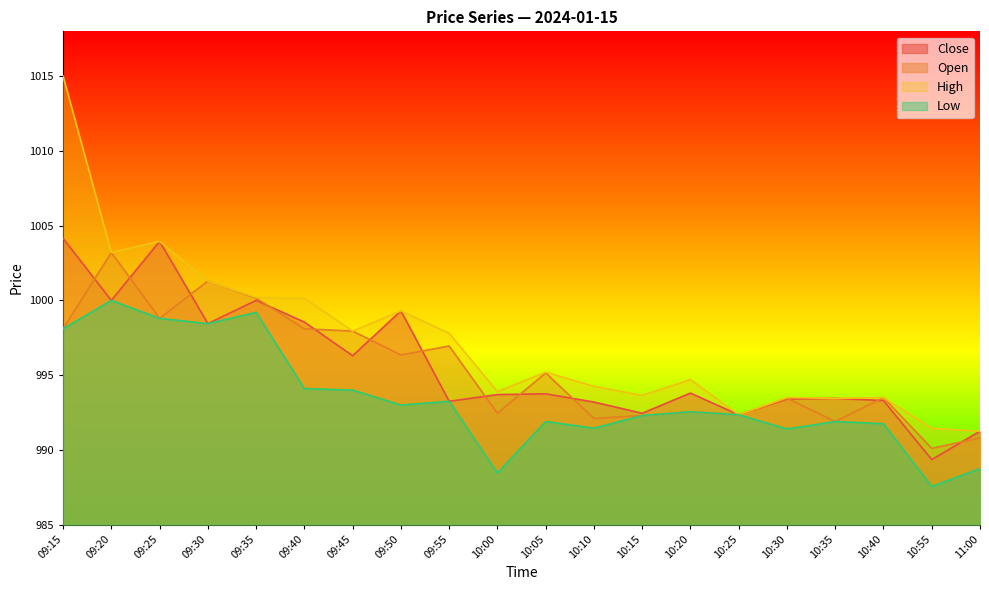

List the series in order of their peak value, lowest first.

Low, Open, Close, High